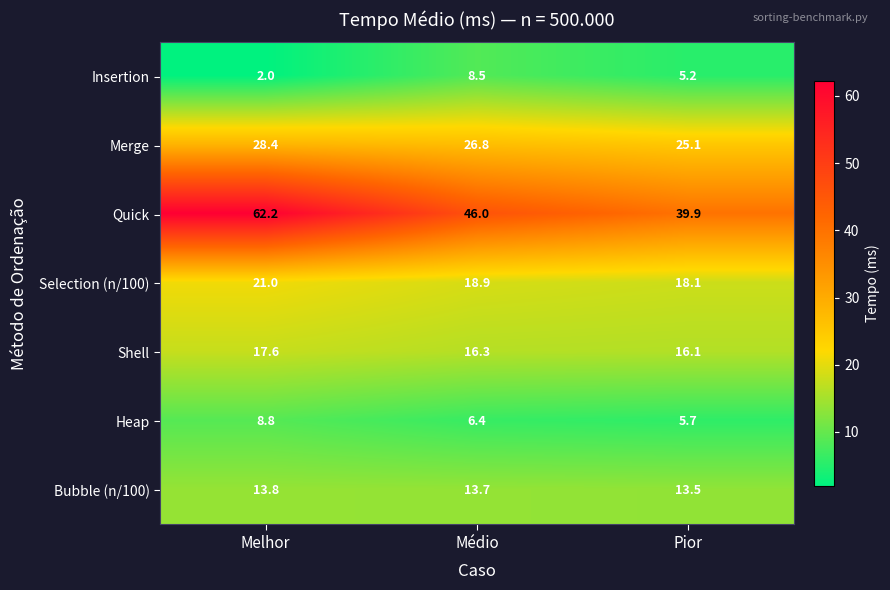

What is the average value of the Bubble (n/100) series?

13.7